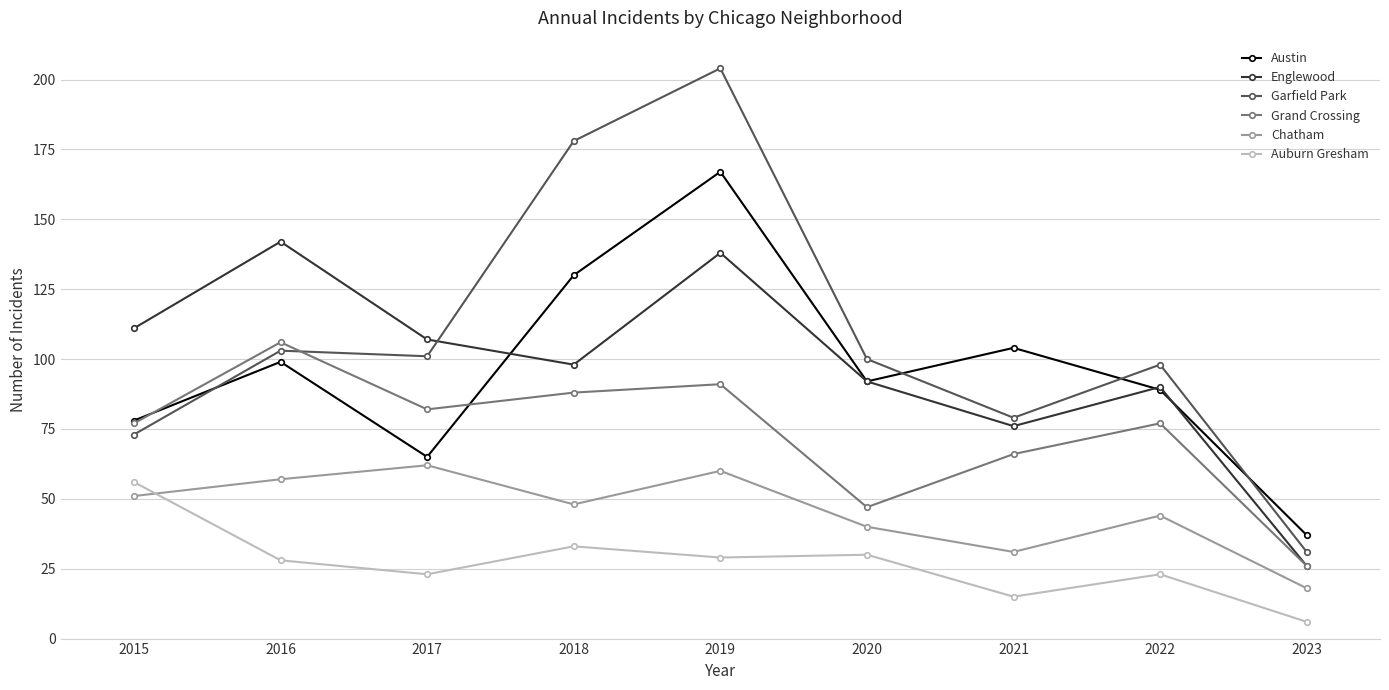

Where does the Garfield Park series first go above 100?

2016